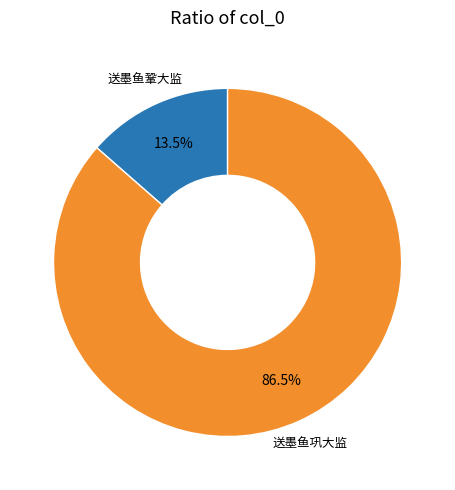

What is the majority slice?

送墨鱼巩大监